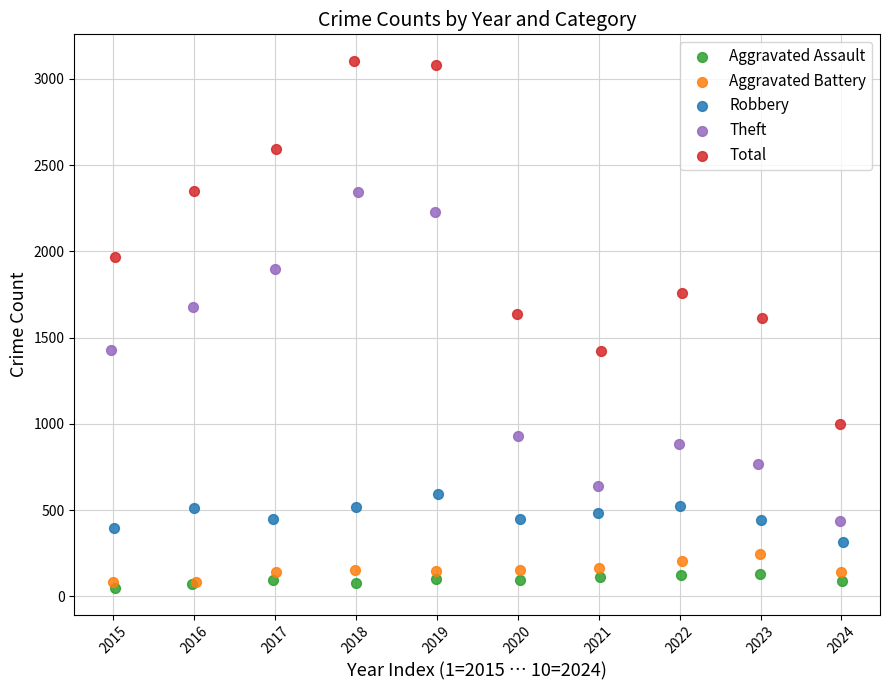

Which series contains the lowest Y value?

Aggravated Assault